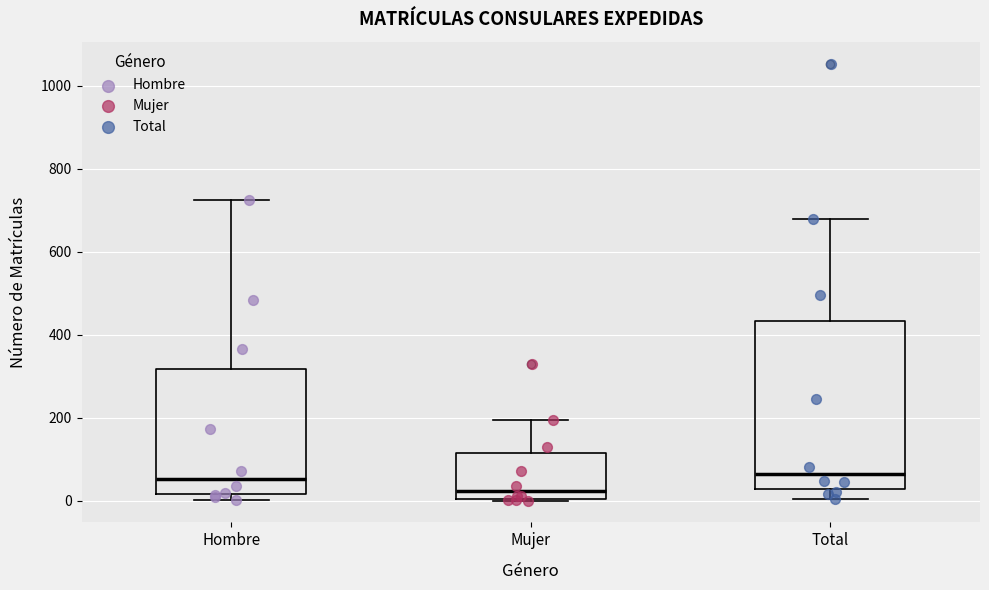

Comparing the boxes themselves (not the whiskers), which one is the tallest?

Total